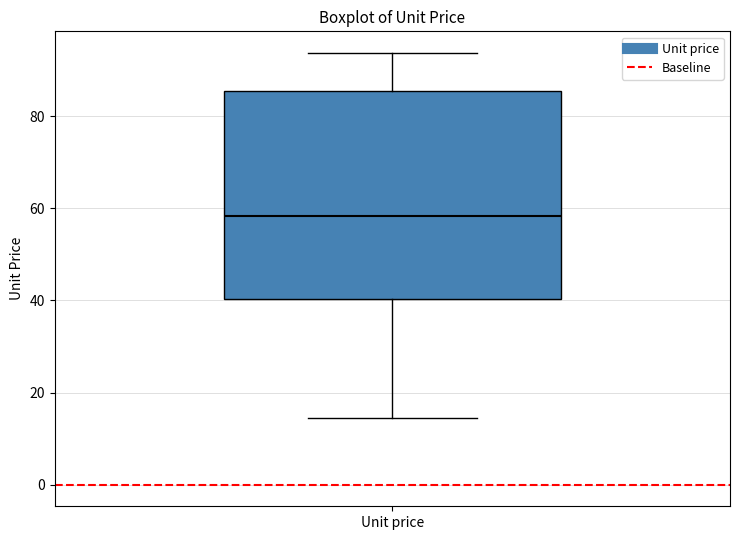

Read this box plot against the y-axis: the position of the median line, the range covered by the box, and the ends of both whiskers. The values are not printed on the chart, so give them approximately, as read against the axis.

median 58, box 40 to 86, whiskers 14 to 94